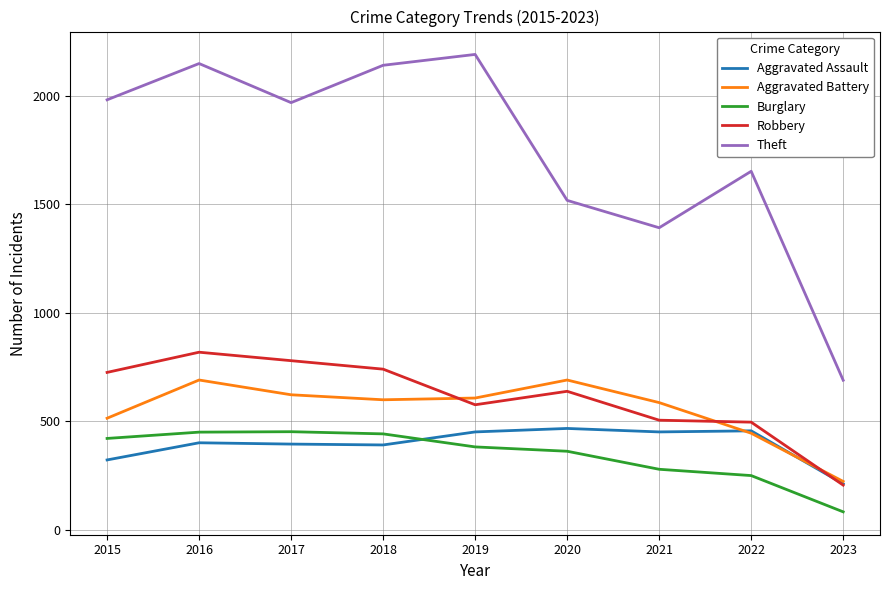

Which category has the lowest value across all series?

2023